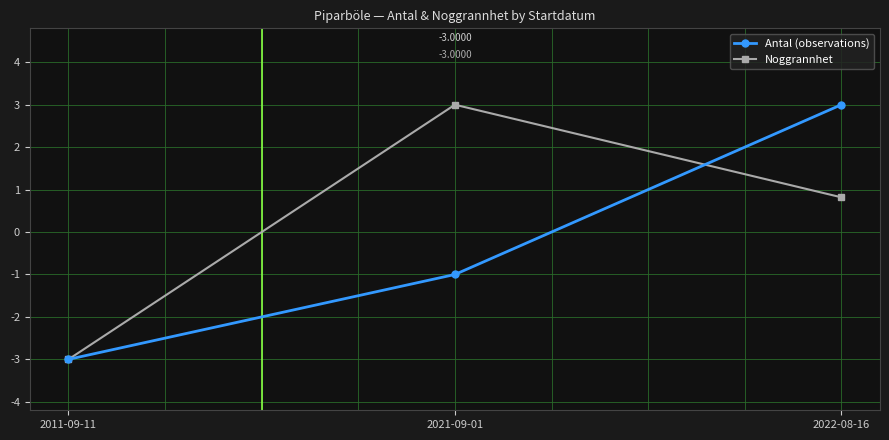

Which series has the largest total across all categories?

Noggrannhet